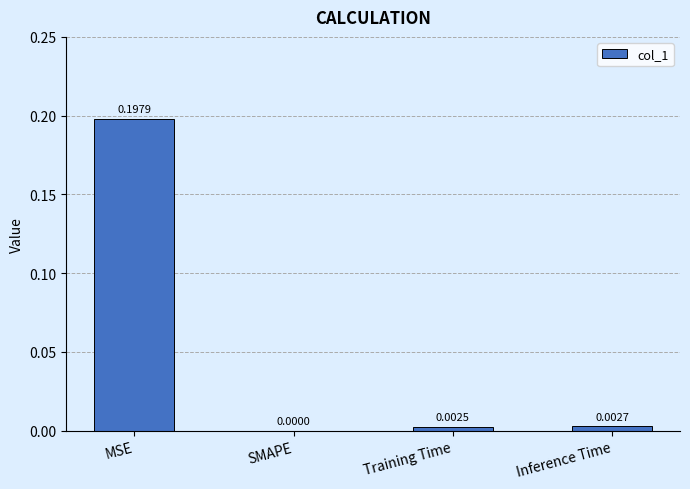

Which category has the highest value across all series?

MSE